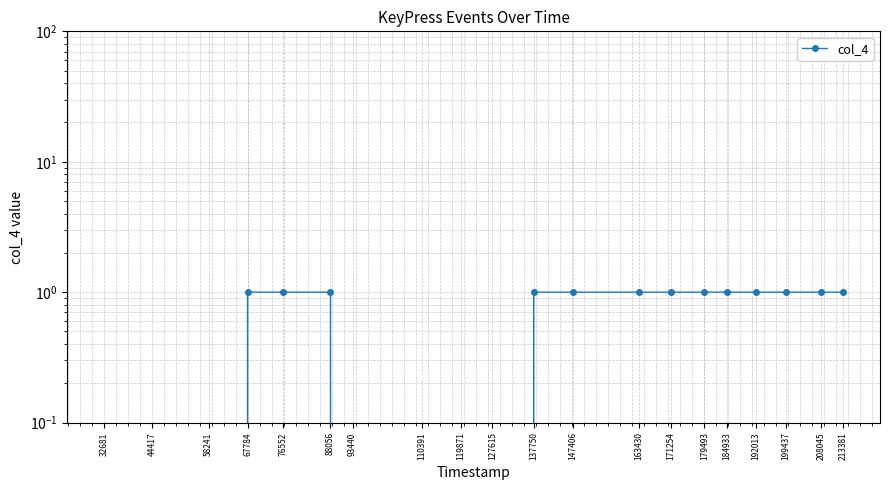

How many lines are shown in the chart?

1